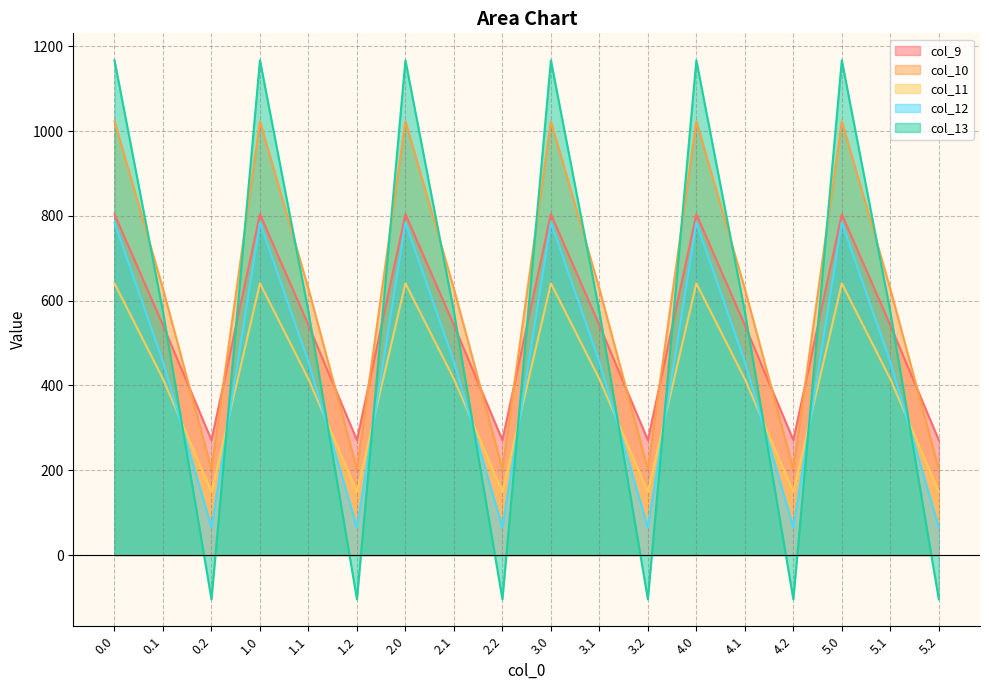

What is the difference between the col_13 values at 3.2 and 1.1?

678.4